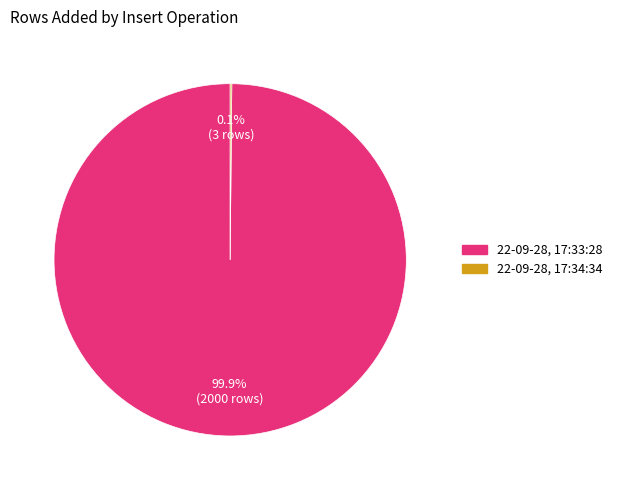

To the nearest percent, what is the difference between the largest and smallest slice percentages?

100%